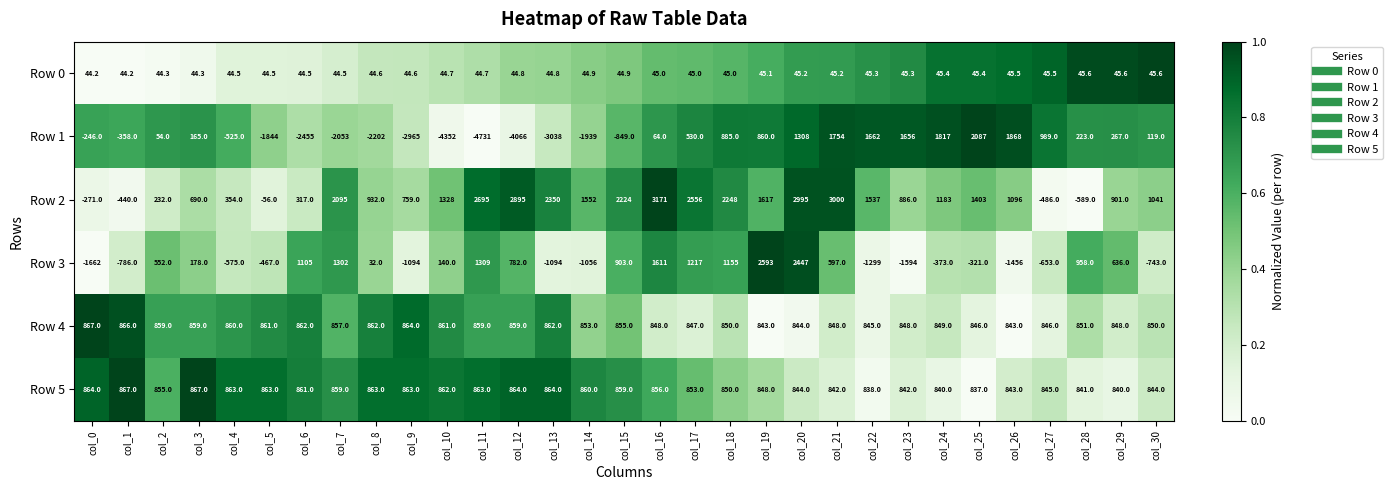

What is the difference between the maximum and minimum values in the Row 1 series?

6818.0